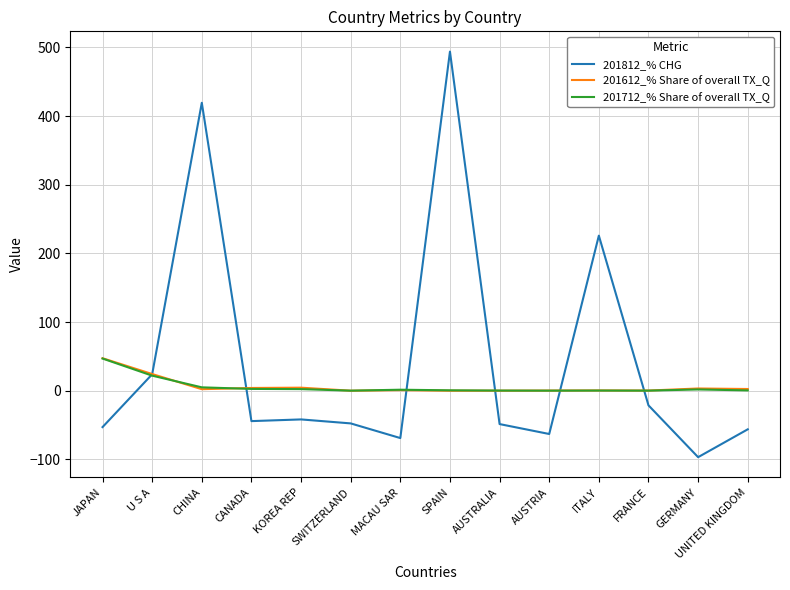

What value does the 201612_% Share of overall TX_Q series have at MACAU SAR?

0.8